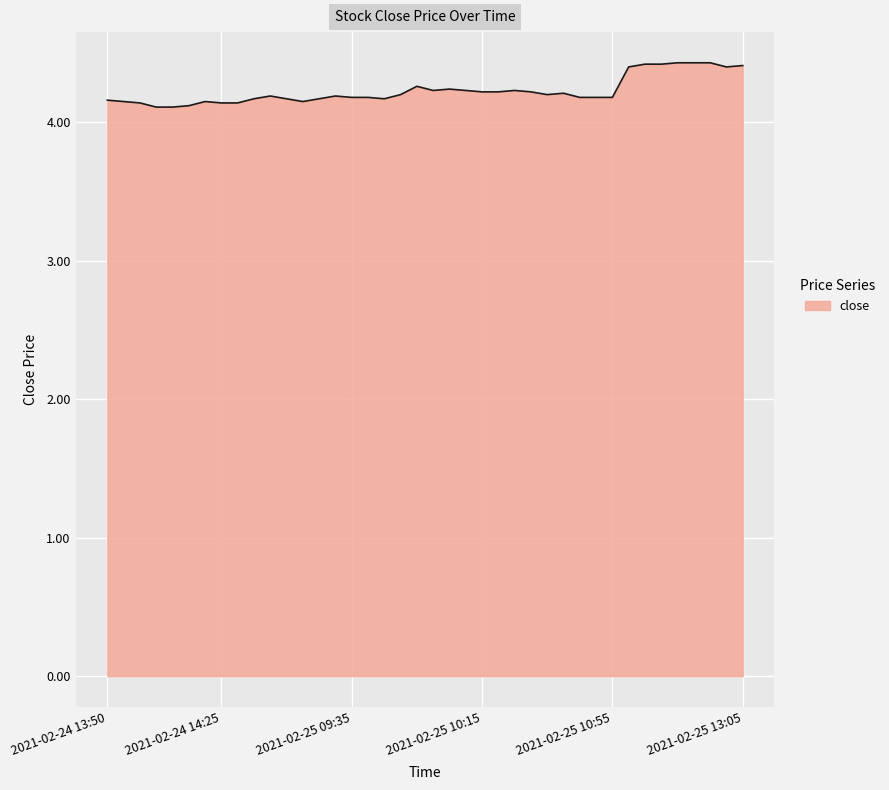

What is the difference between the maximum and minimum values?

0.3